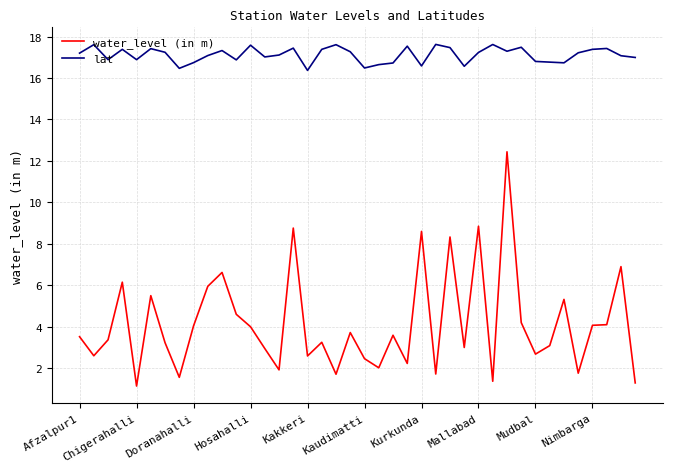

List the series in order of their peak value, highest first.

lat, water_level (in m)